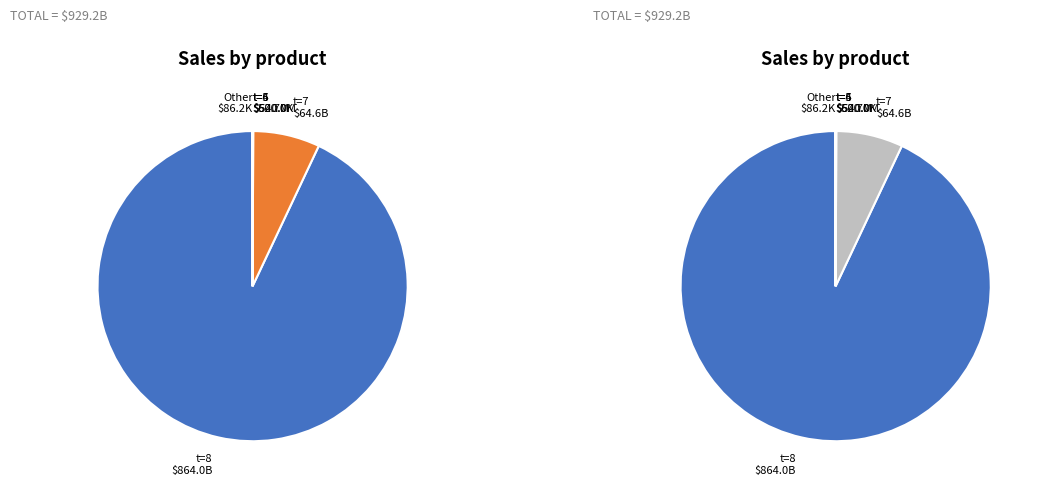

What is the ratio of the value at t=6 to the value at t=4?

900.0